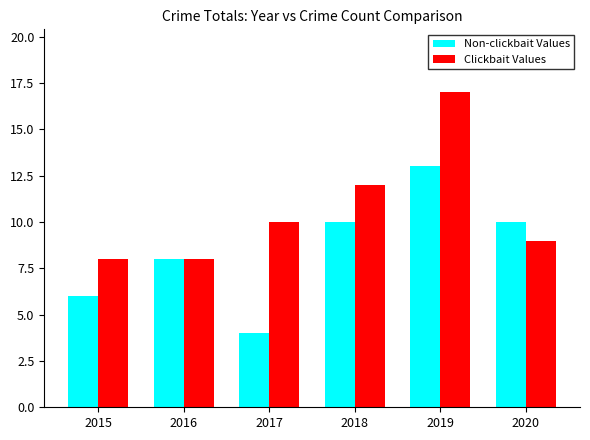

At which category is the sum across all series the highest?

2019